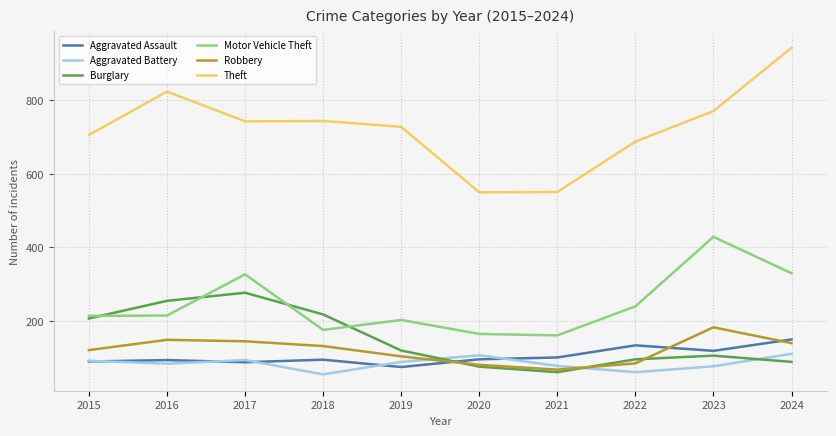

The value of Motor Vehicle Theft at 2020 is 102. True or false?

False